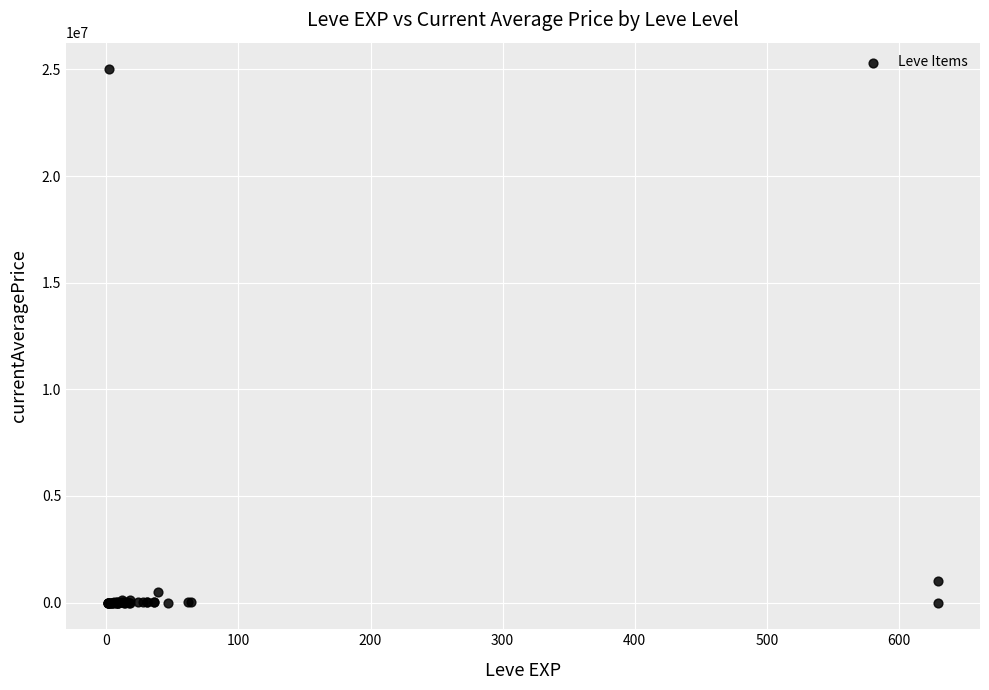

What Y value in the scatter plot is closest to 12500658?

1000000